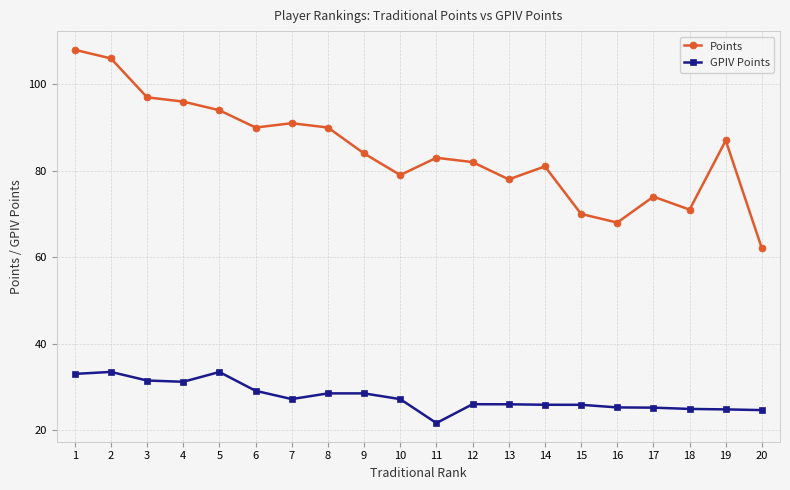

What is the difference between the second highest and minimum values in the Points series?

44.0